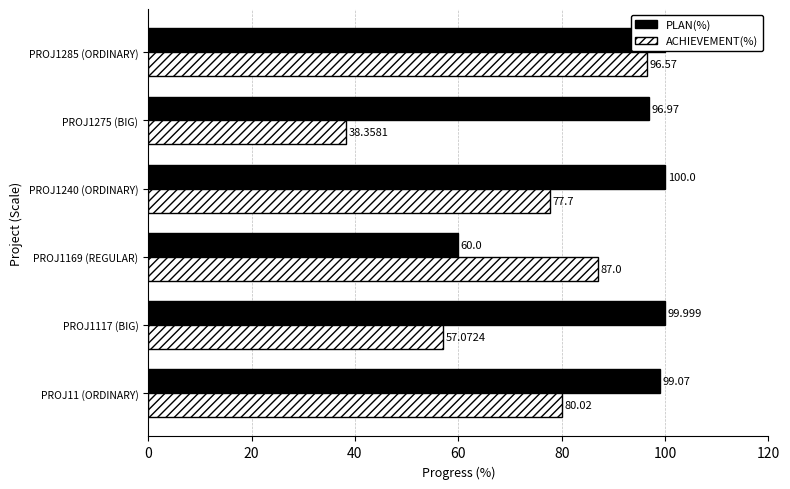

What is the greatest value displayed?

100.0